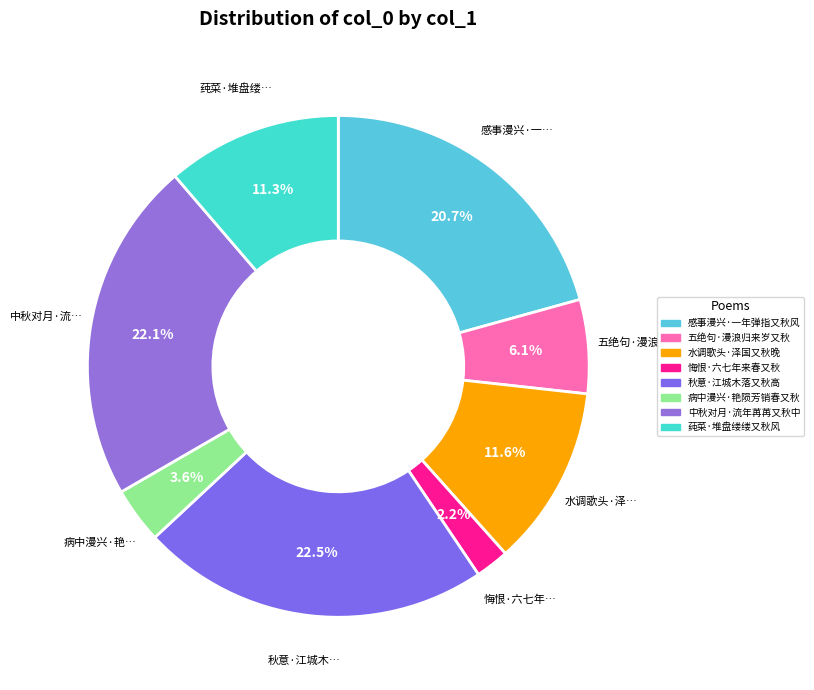

What is the total percentage of 水调歌头·泽国又秋晚 and 秋意·江城木落又秋高?

34.1%